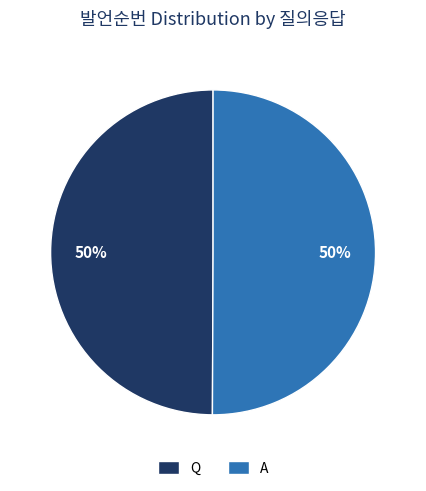

What is the ratio of the value at Q to the value at A?

1.0